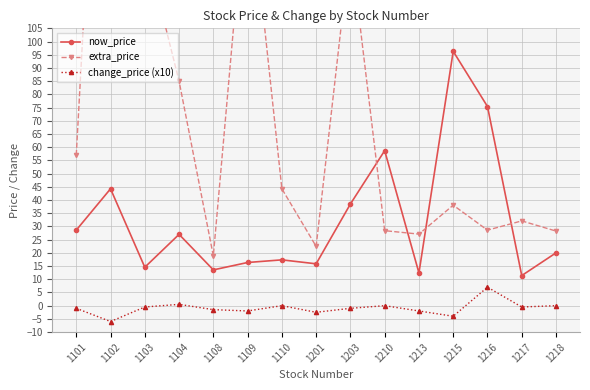

Is this an area chart (filled region under the line)?

No